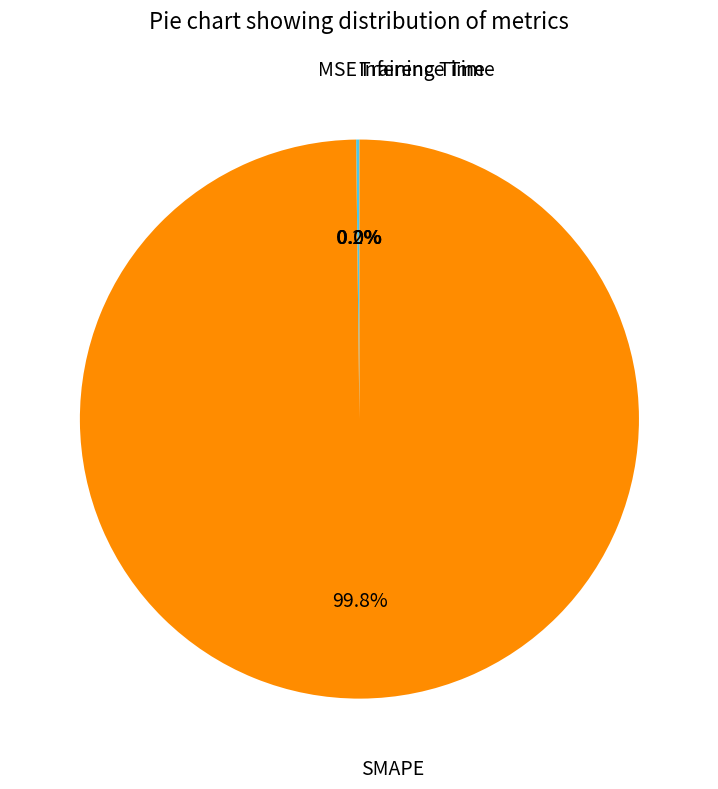

Is there a majority slice in this chart?

Yes